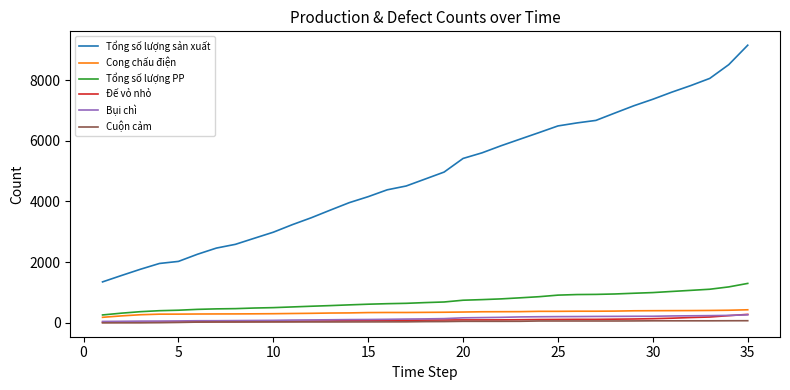

Which series has the largest range (max minus min)?

Tổng số lượng sản xuất